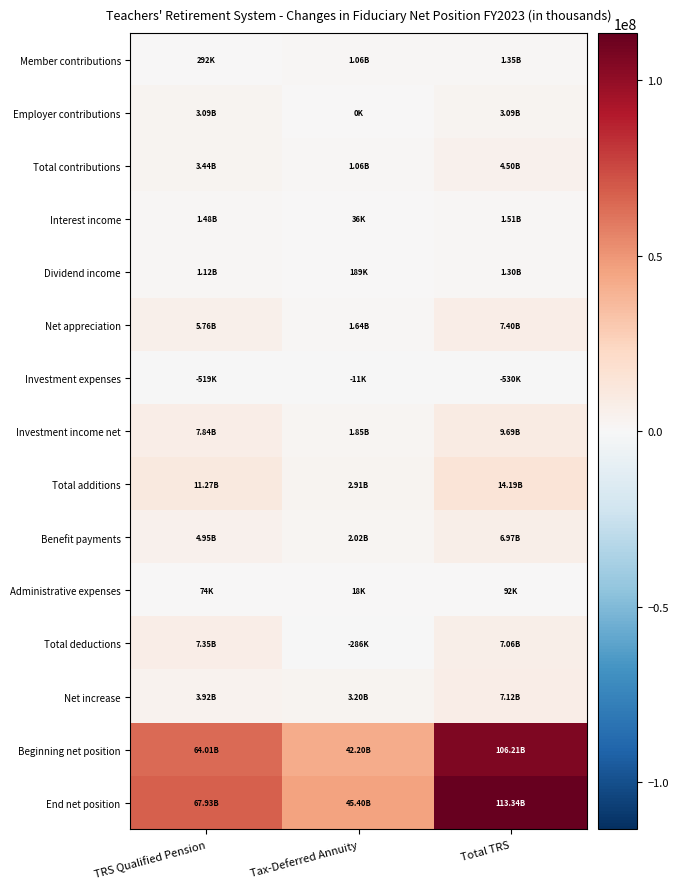

Between TRS Qualified Pension and Tax-Deferred Annuity, which is larger?

Tax-Deferred Annuity